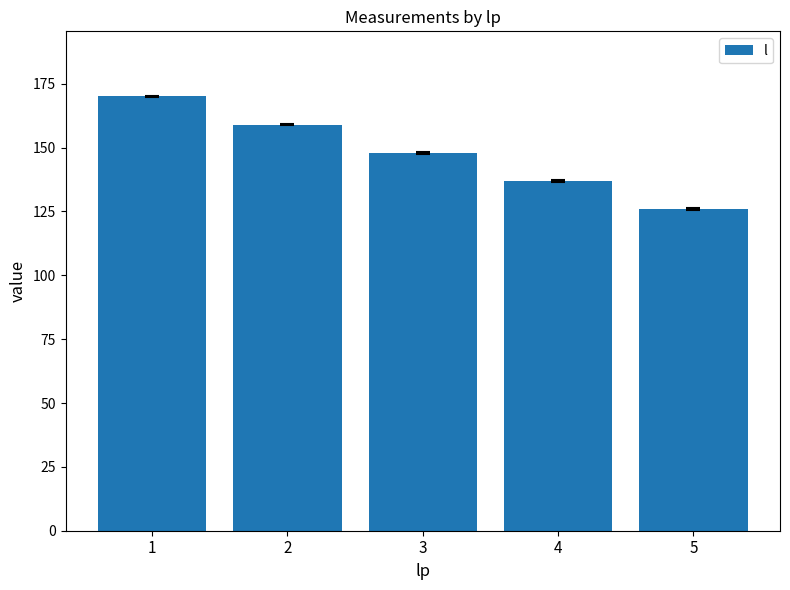

How many series are shown in this chart?

1